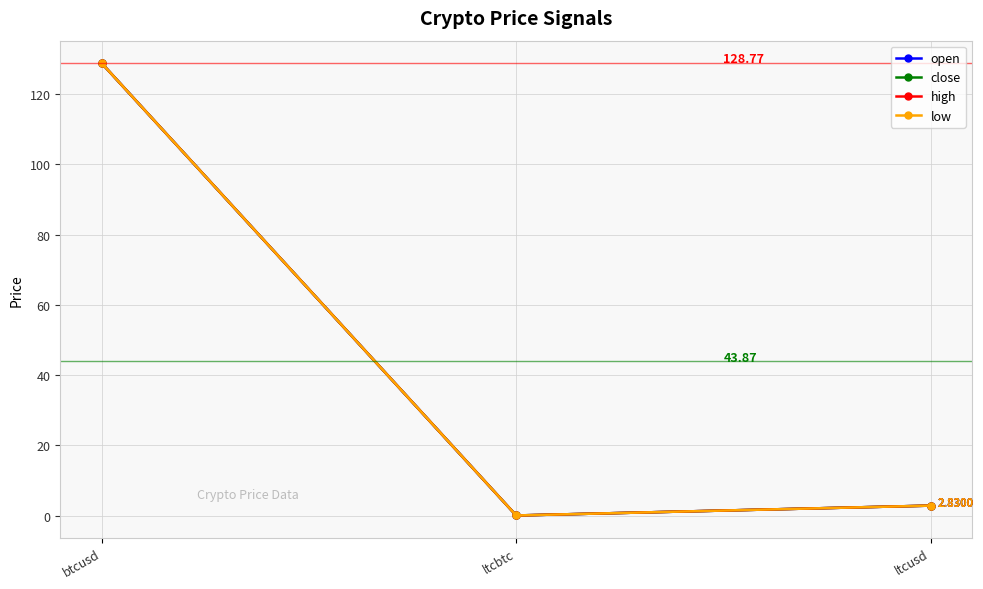

Is this an area chart (filled region under the line)?

No